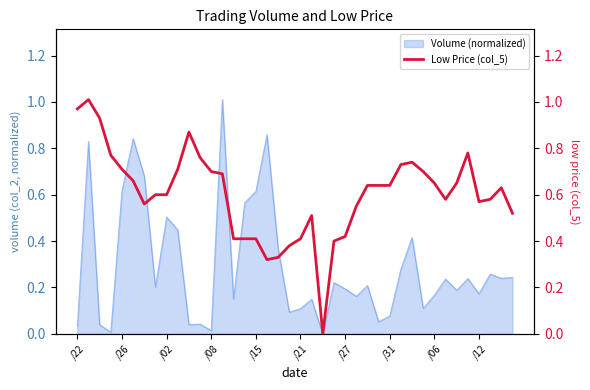

What is the value of the 24th point from the left?

0.4